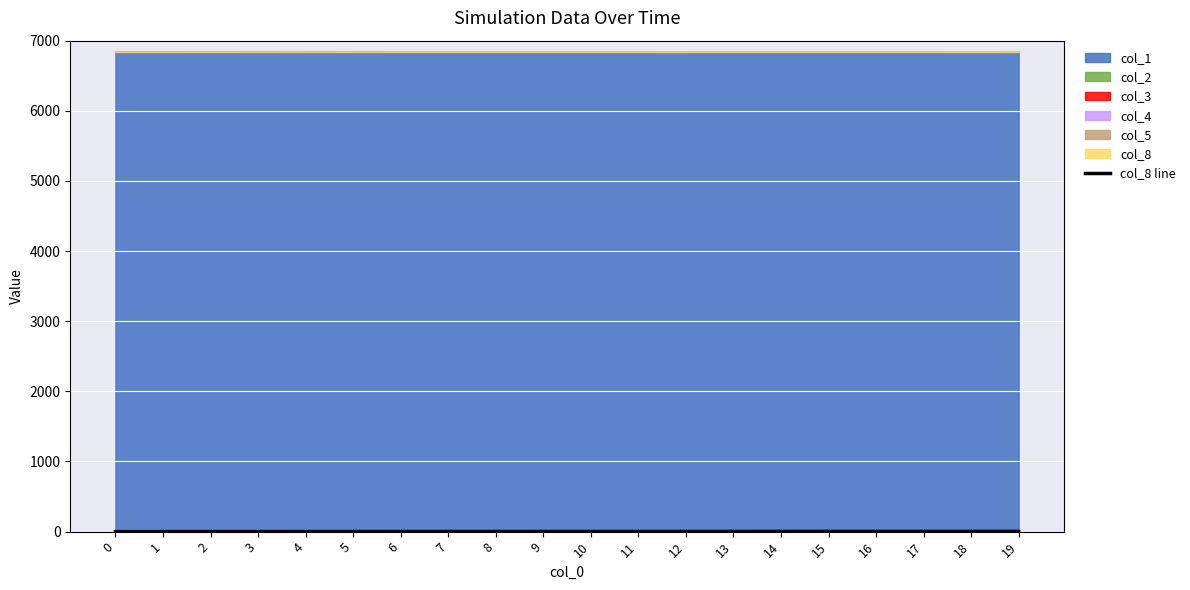

True or false: the data shows 0.5 at 2.

False